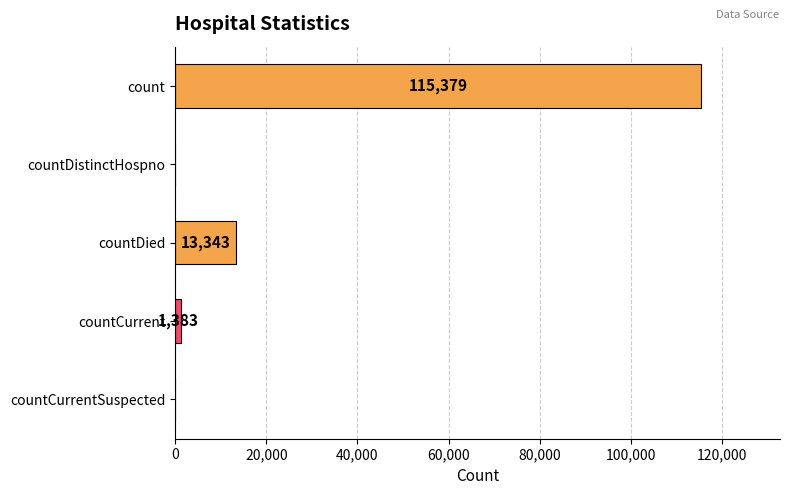

What is the sum of all values?

130105